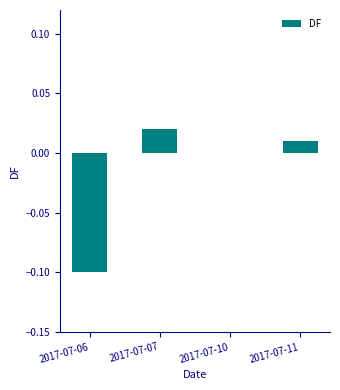

The value at 2017-07-10 is 0.0. True or false?

True